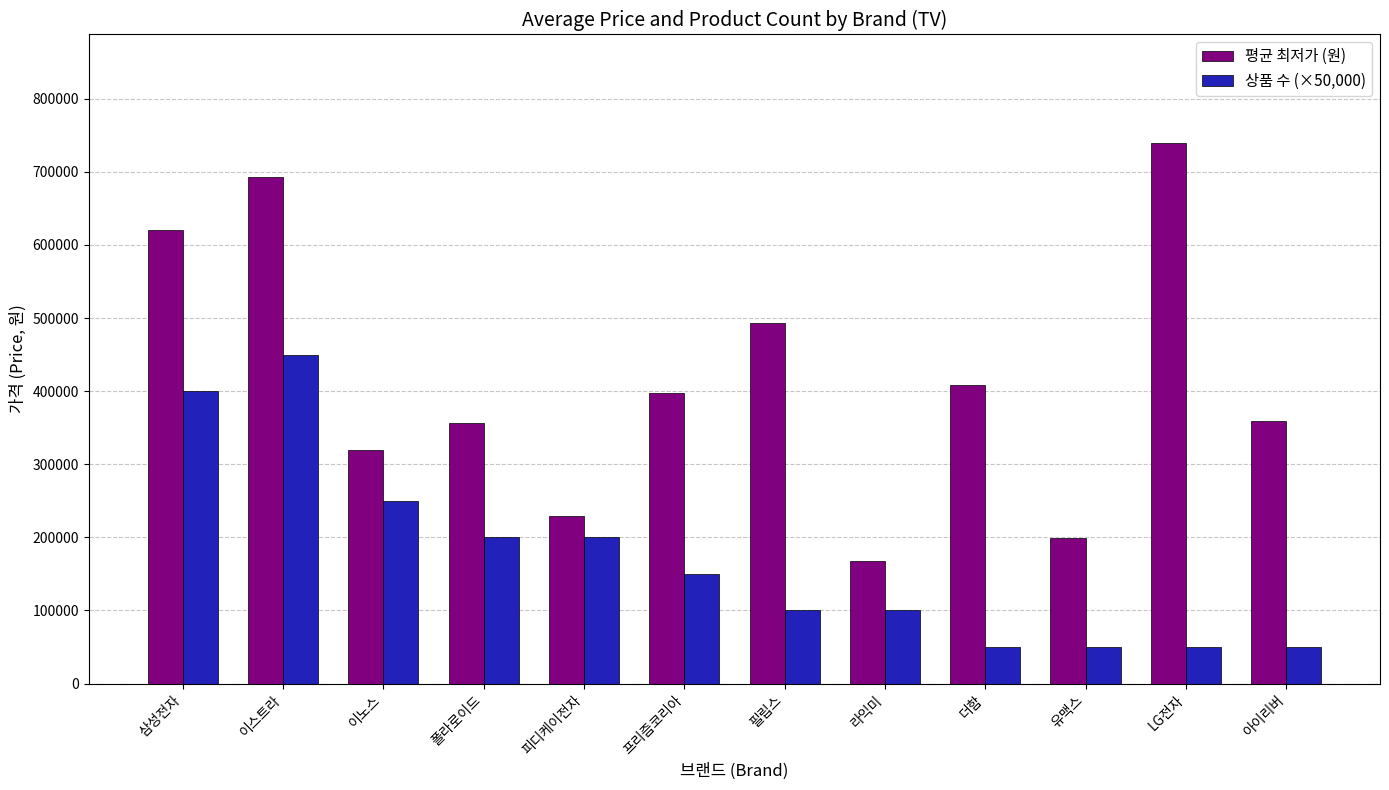

Where does the 상품 수 (×50,000) series first go above 150000?

삼성전자